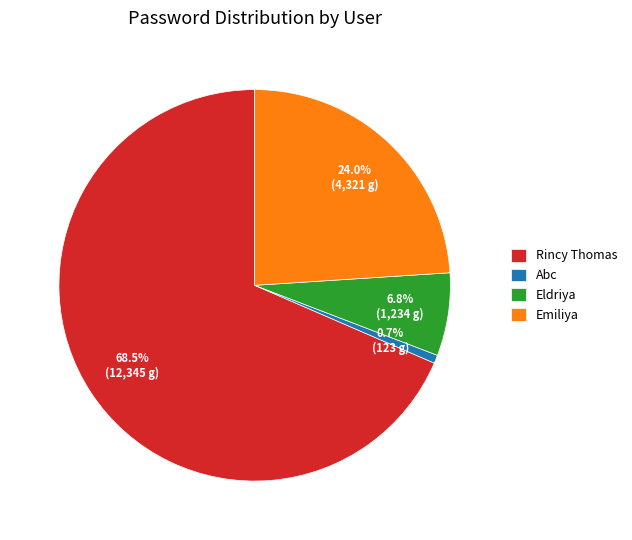

How many slices are in this pie chart?

4